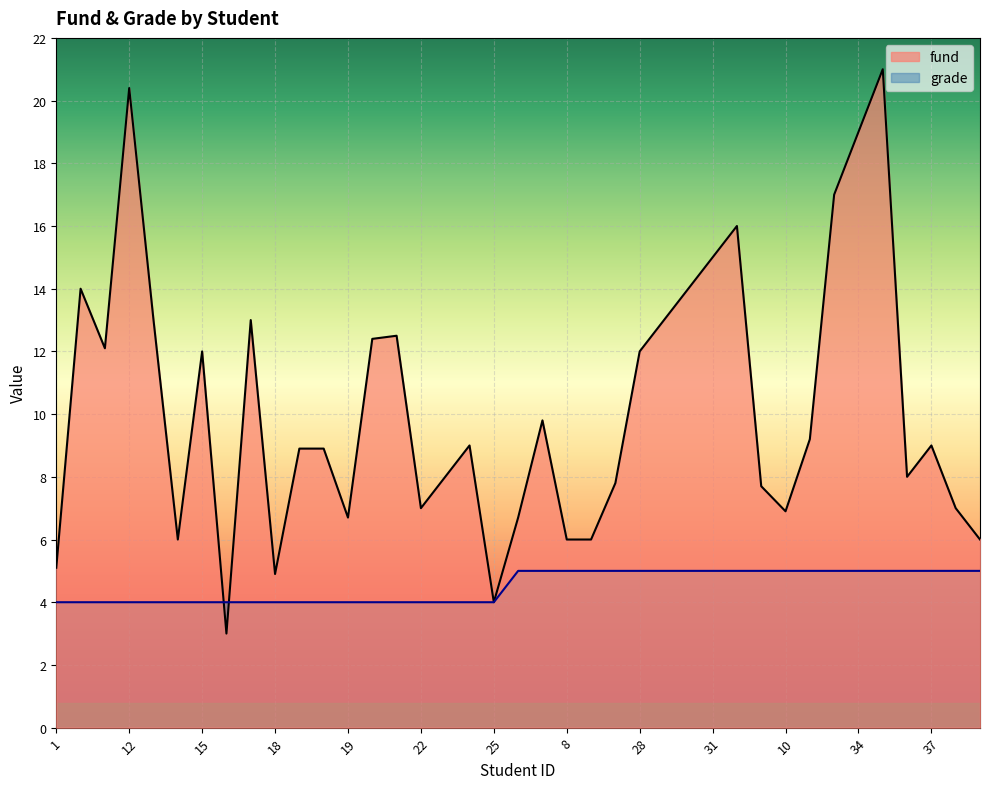

Reading right to left, extract all data points from this chart.

fund: 6.0	7.0	9.0	8.0	21.0	19.0	17.0	9.2	6.9	7.7	16.0	15.0	14.0	13.0	12.0	7.8	6.0	6.0	9.8	6.7	4.0	9.0	8.0	7.0	12.5	12.4	6.7	8.9	8.9	4.9	13.0	3.0	12.0	6.0	13.0	20.4	12.1	14.0	5.1
grade: 5.0	5.0	5.0	5.0	5.0	5.0	5.0	5.0	5.0	5.0	5.0	5.0	5.0	5.0	5.0	5.0	5.0	5.0	5.0	5.0	4.0	4.0	4.0	4.0	4.0	4.0	4.0	4.0	4.0	4.0	4.0	4.0	4.0	4.0	4.0	4.0	4.0	4.0	4.0